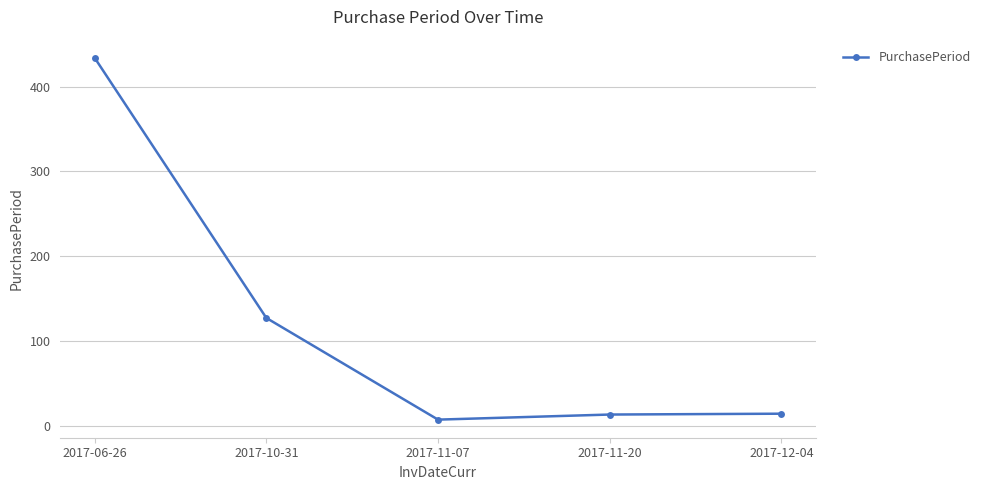

How many points are lower than both their immediate neighbors (excluding endpoints)?

1